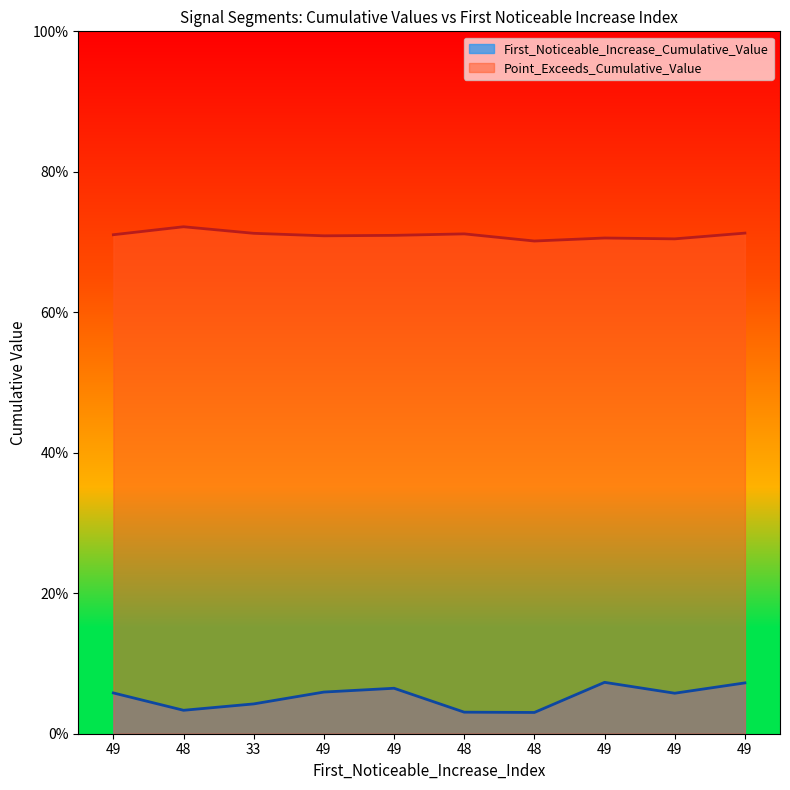

The First_Noticeable_Increase_Cumulative_Value series shows 0.0 at 33. True or false?

True